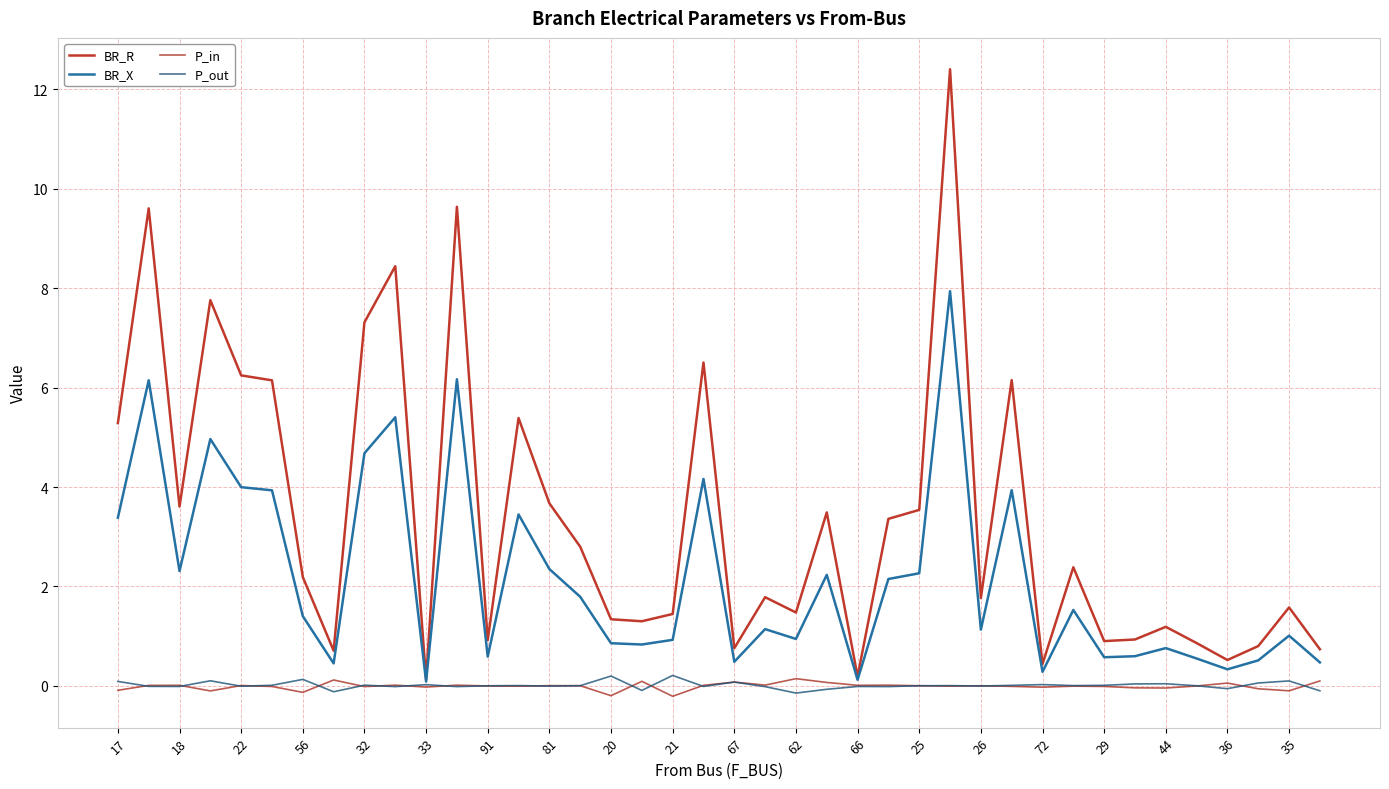

How many lines are shown in the chart?

4